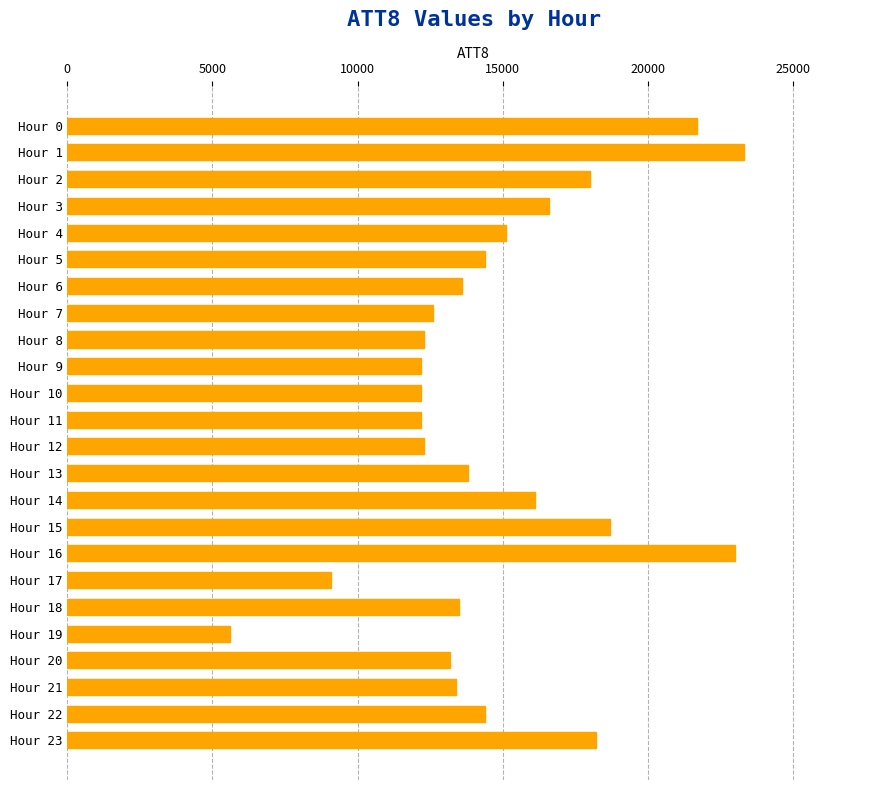

Is it true that the value at Hour 7 is 12600?

True